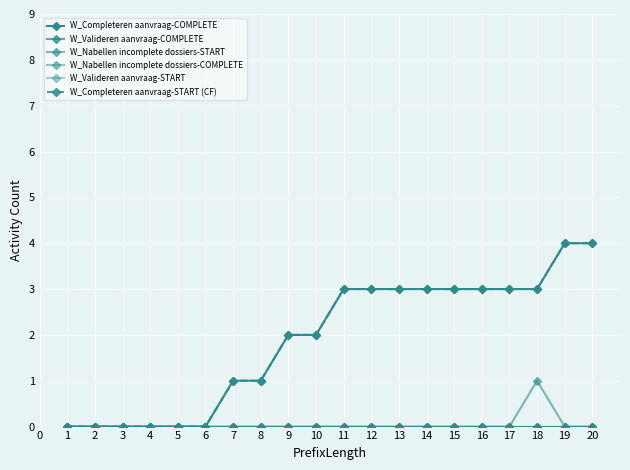

List the series in order of their peak value, lowest first.

W_Valideren aanvraag-COMPLETE, W_Nabellen incomplete dossiers-COMPLETE, W_Valideren aanvraag-START, W_Nabellen incomplete dossiers-START, W_Completeren aanvraag-COMPLETE, W_Completeren aanvraag-START (CF)